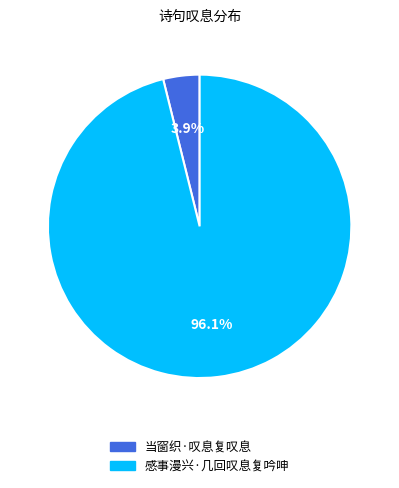

Is the sum of 感事漫兴·几回叹息复吟呻 and 当窗织·叹息复叹息 greater than half?

Yes